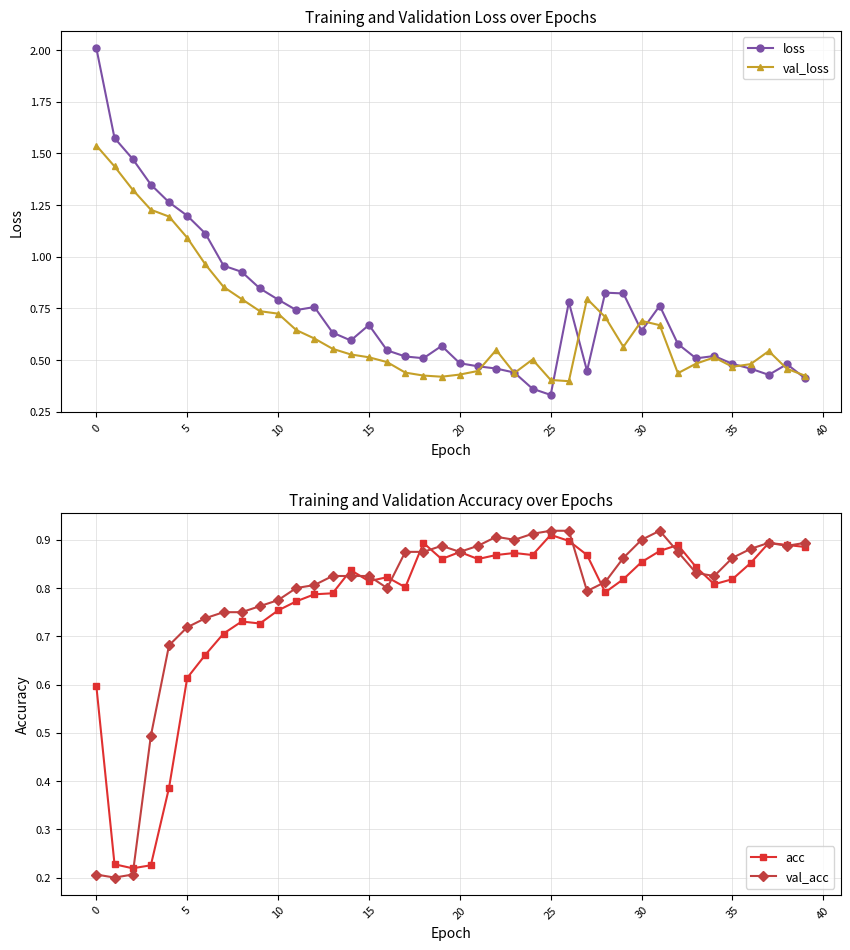

What is the difference between the maximum and minimum values in the val_acc series?

0.7